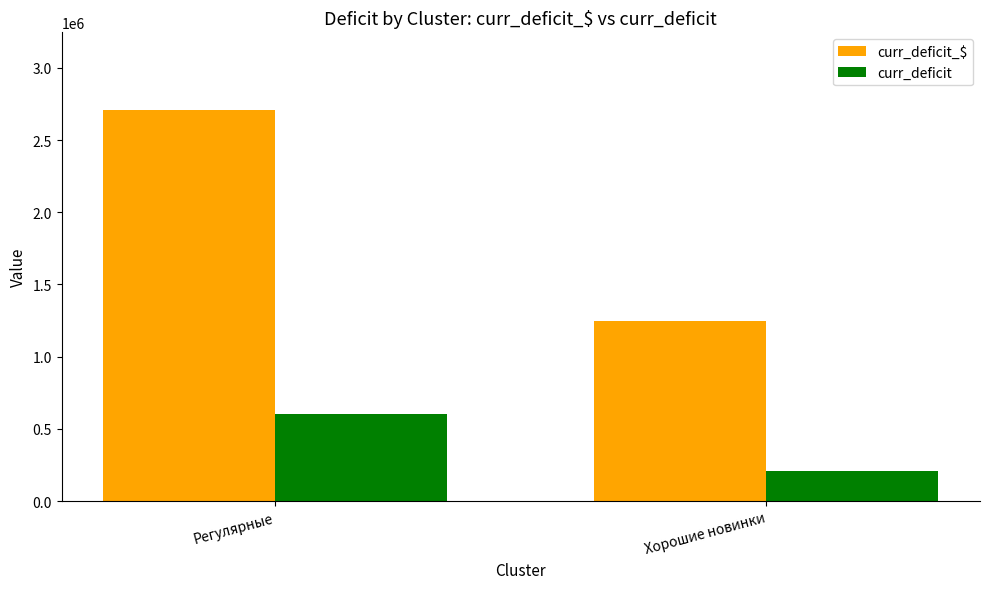

What is the total value across all series at Хорошие новинки?

1452706.0